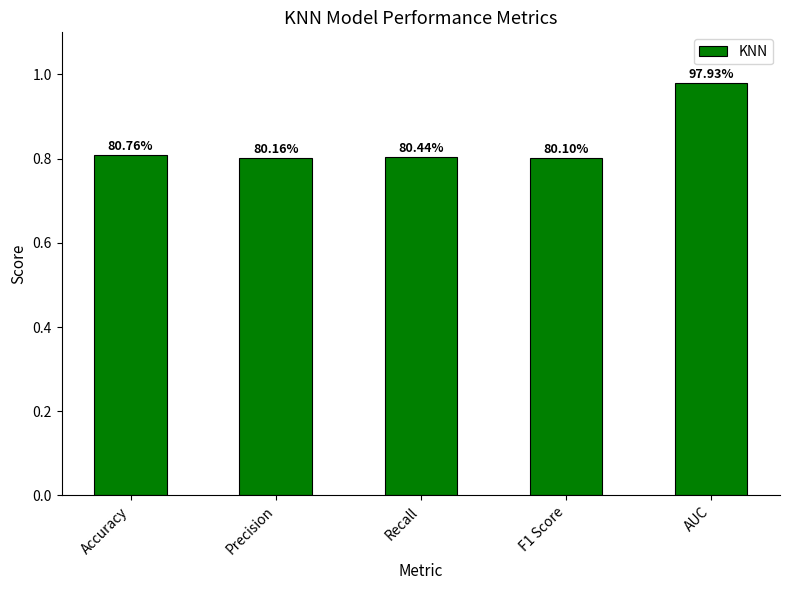

How many bars are there in total?

5